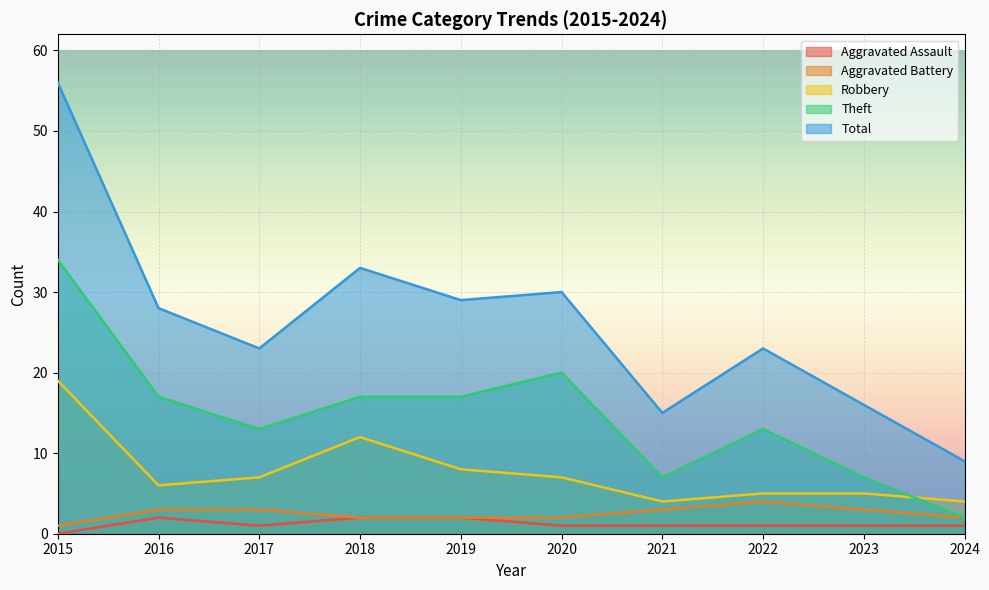

The value of Aggravated Battery at 2017 is 3. True or false?

True